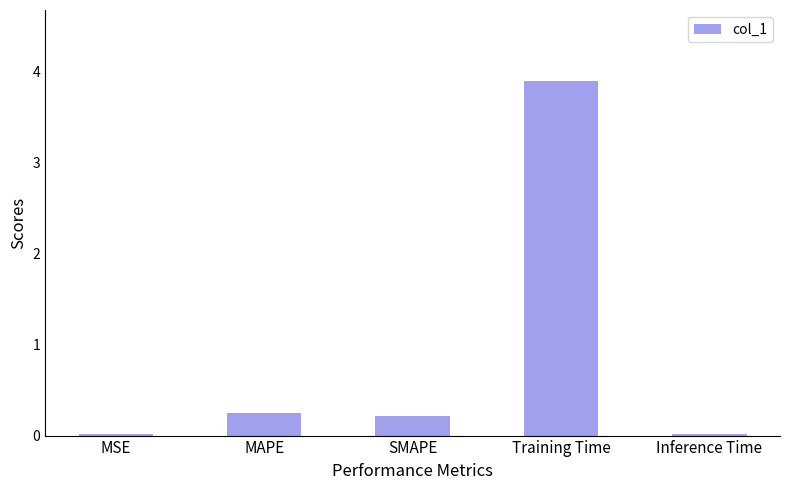

The value at MAPE is 0.2. True or false?

True